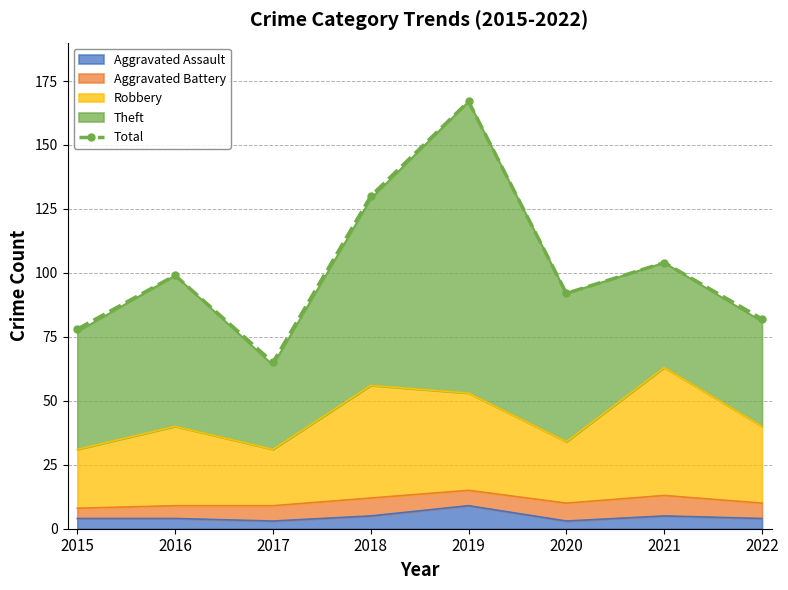

Where does the data first go above 99?

2018